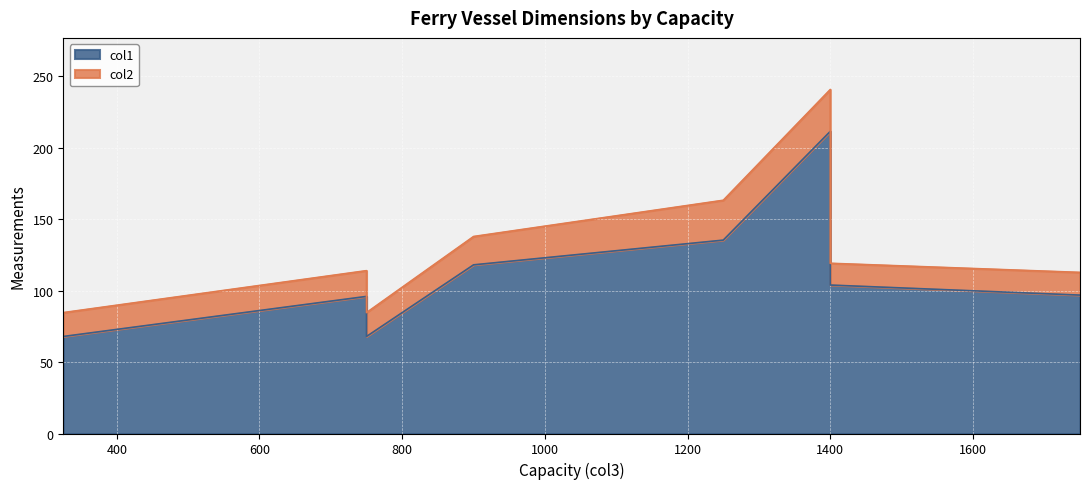

Approximately how many times larger is the value at 750 compared to 1750?

1.0